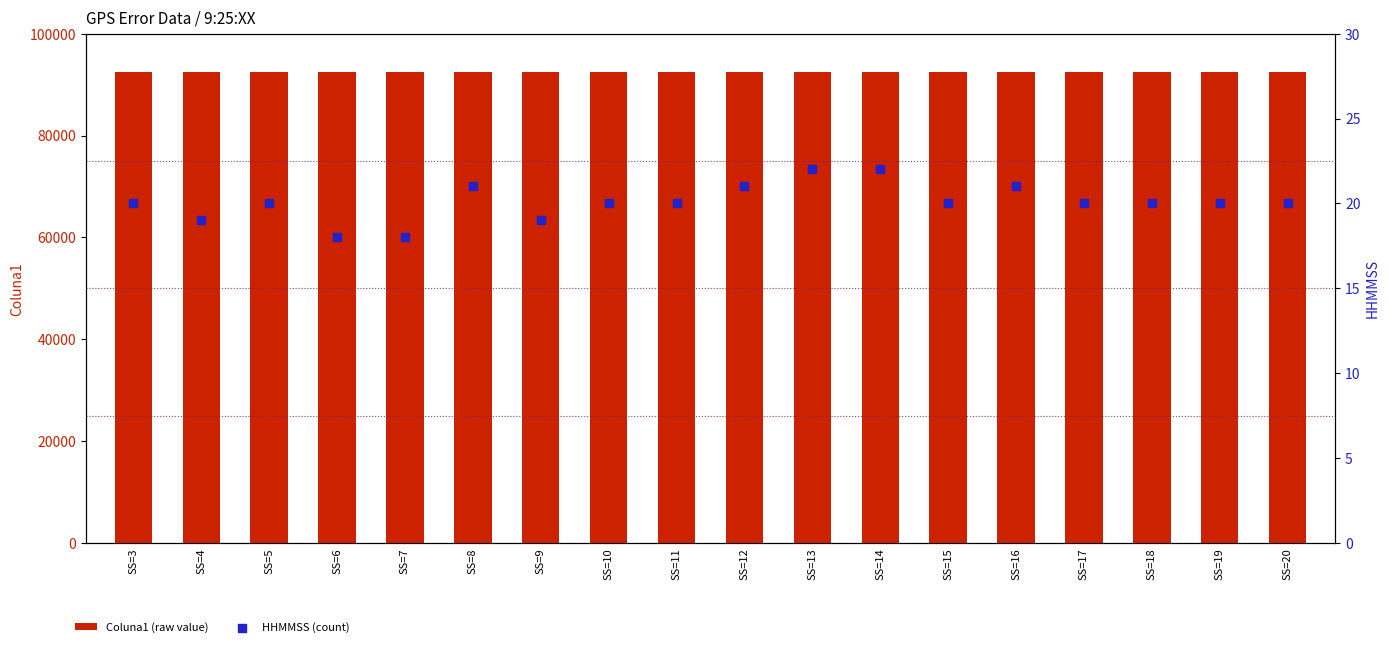

At how many categories does at least one series exceed 68892?

18